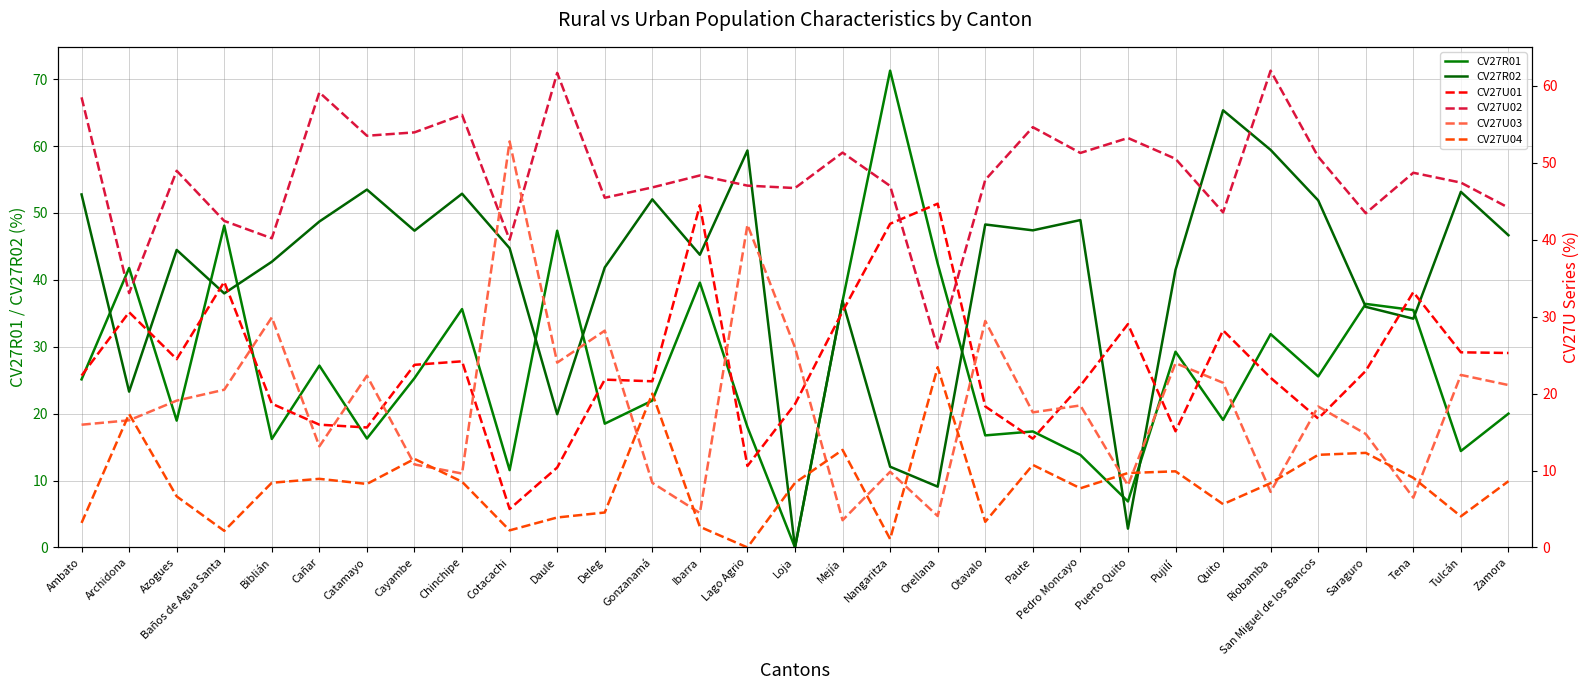

The CV27R01 series shows 26.2 at Biblián. True or false?

False